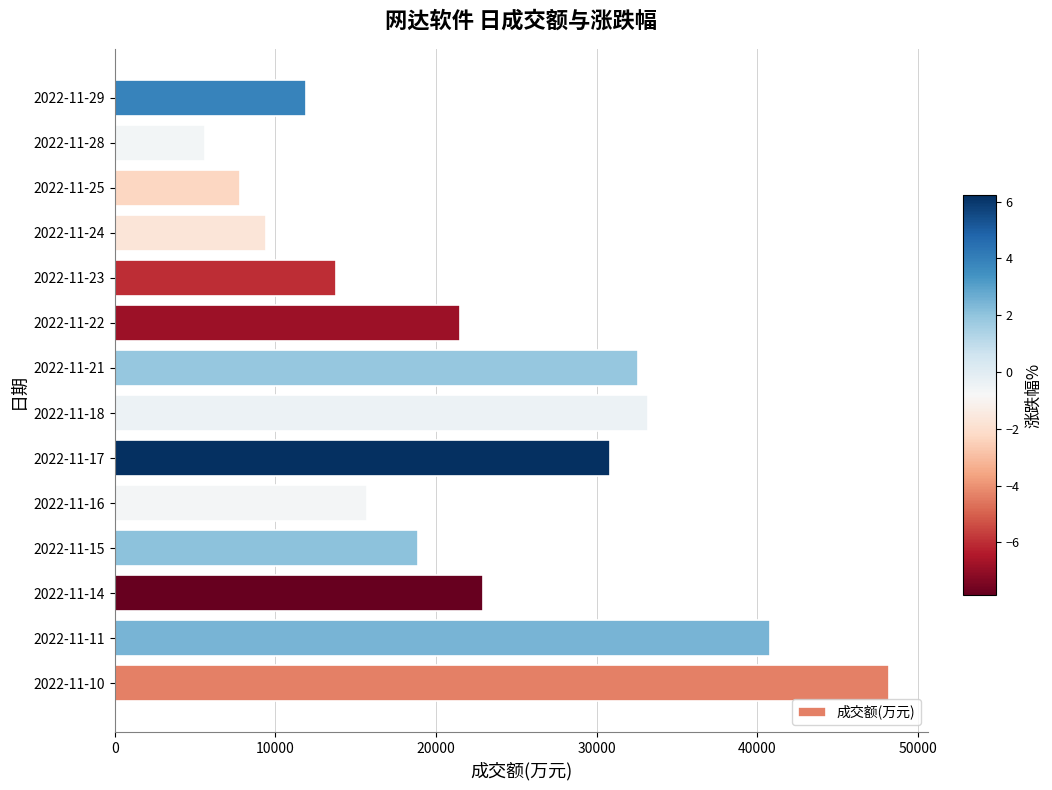

Count the number of categories in the chart.

14